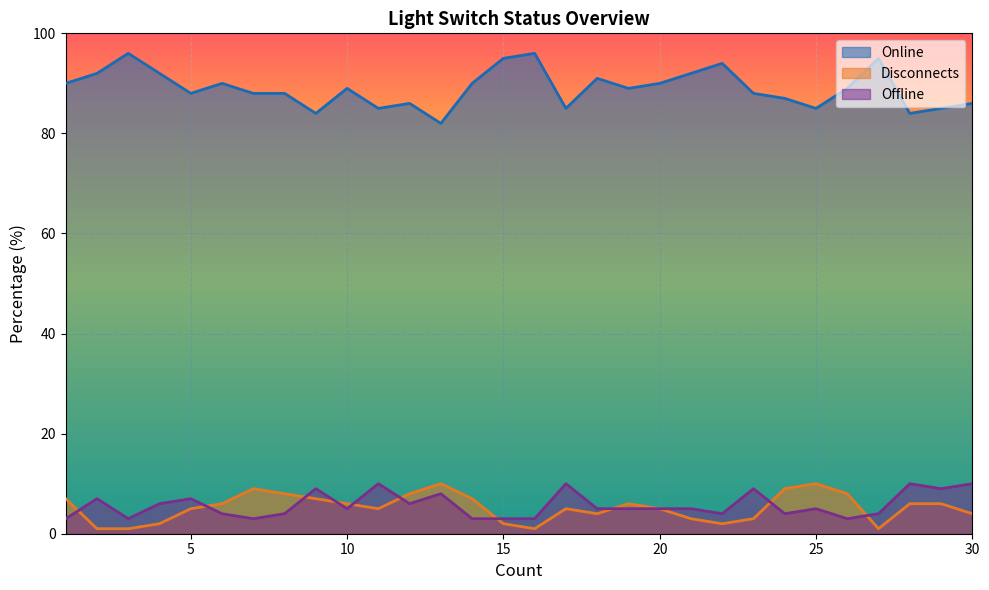

What is the sum of the Online values at 25 and 14?

175